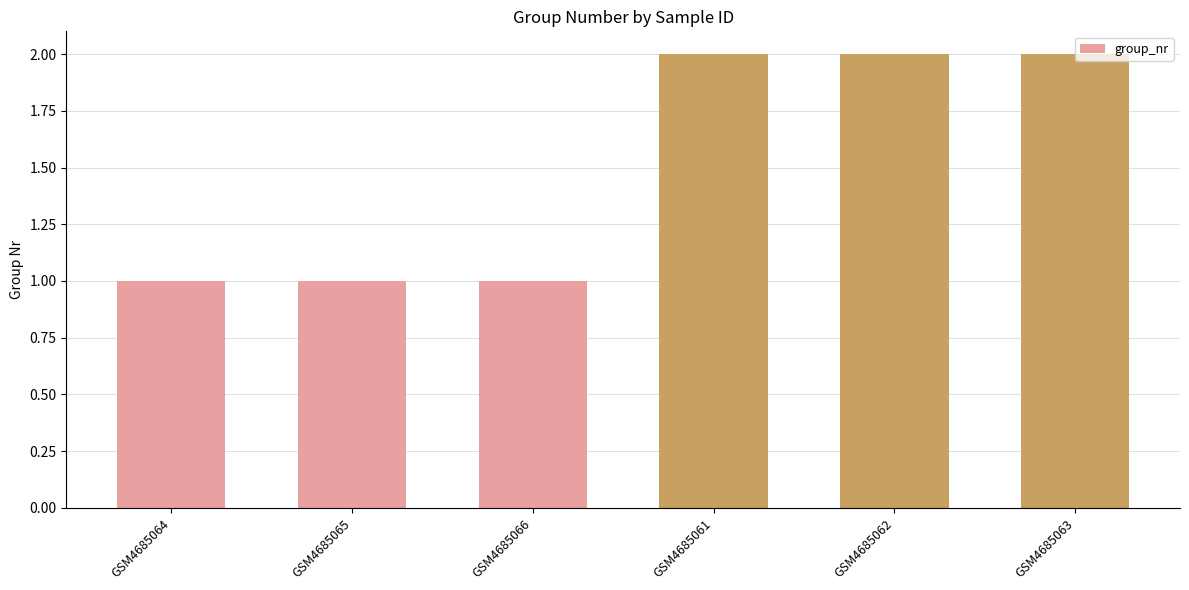

What is the approximate value at GSM4685061?

2